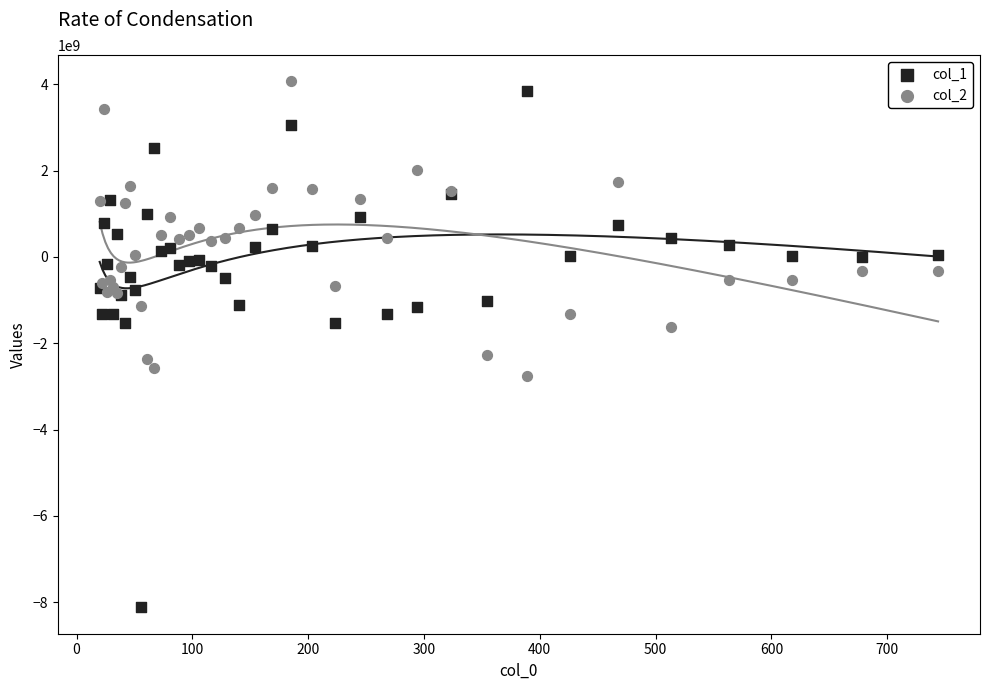

Which series contains the lowest Y value?

col_1